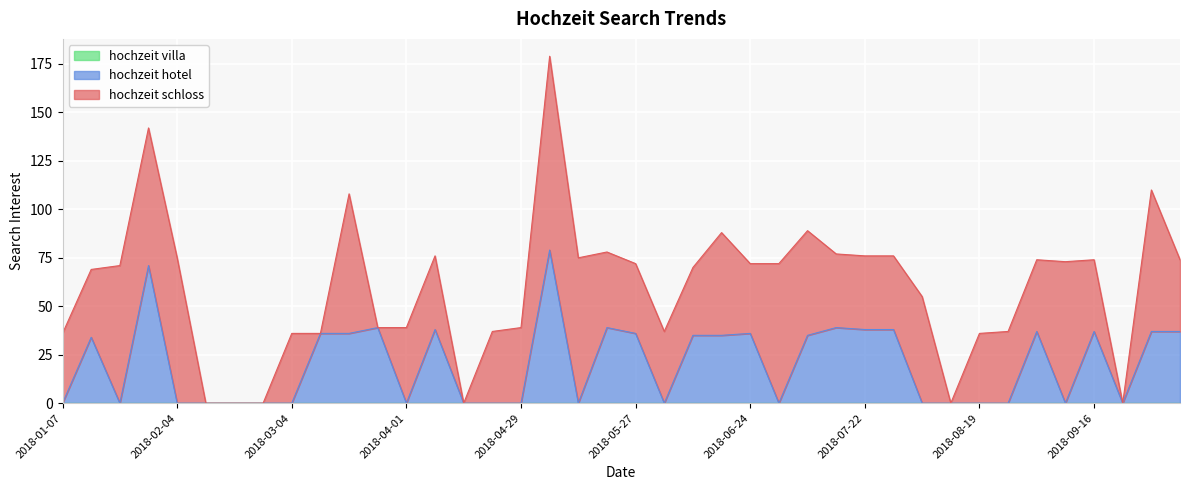

What is the difference between the hochzeit hotel values at 2018-03-11 and 2018-01-14?

2